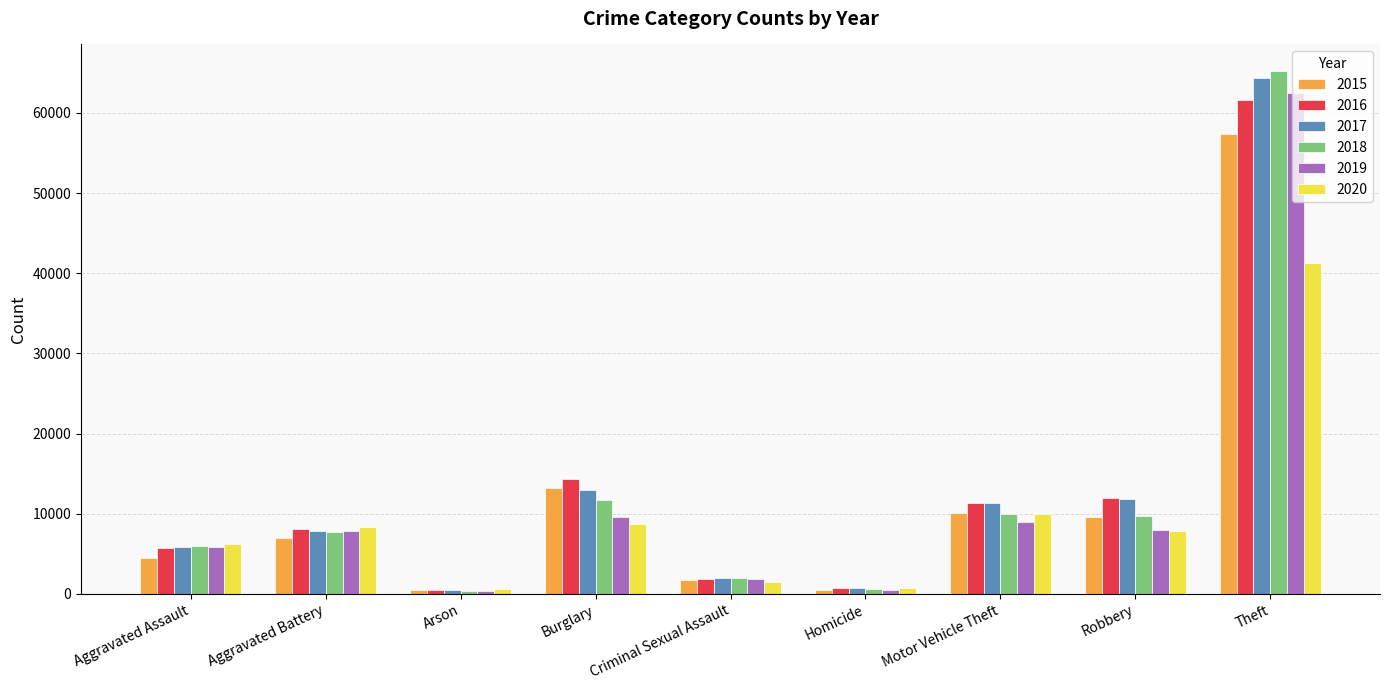

Is the value of 2015 at Aggravated Assault greater than the value of 2018 at Motor Vehicle Theft?

No